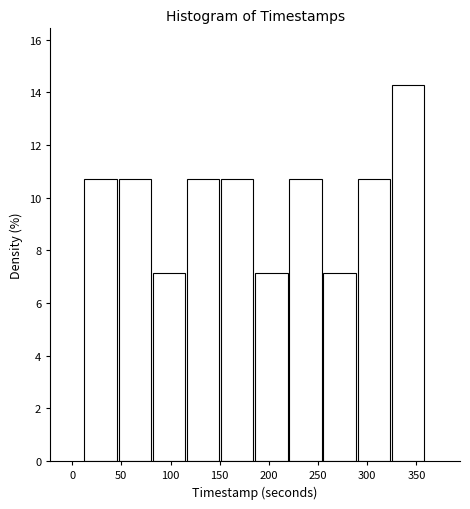

Over which range of the x-axis is the bar tallest?

325 to 360